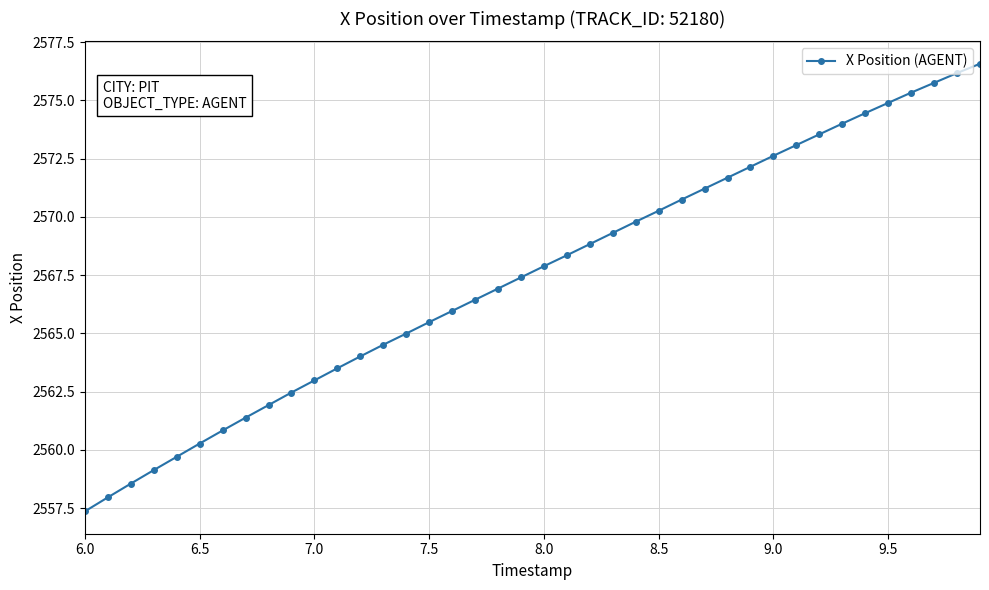

How many lines are shown in the chart?

1